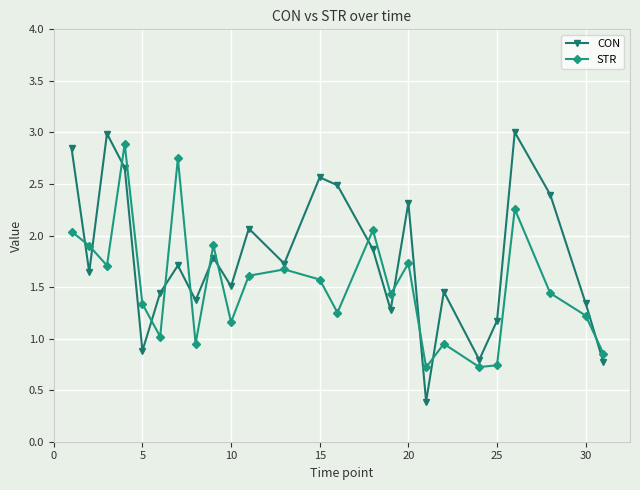

What is the maximum value shown in the chart?

3.0